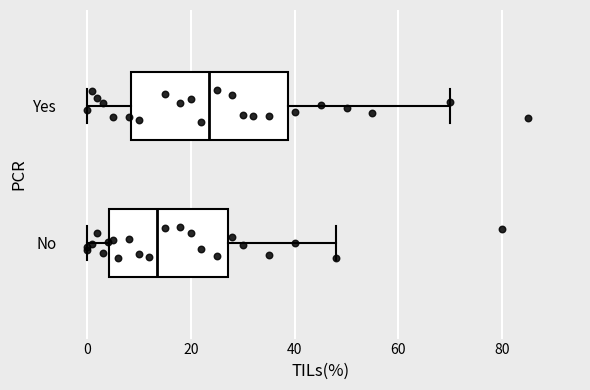

Where is the right edge of the box for No on the x-axis? The values are not printed on the chart, so give them approximately, as read against the axis.

28